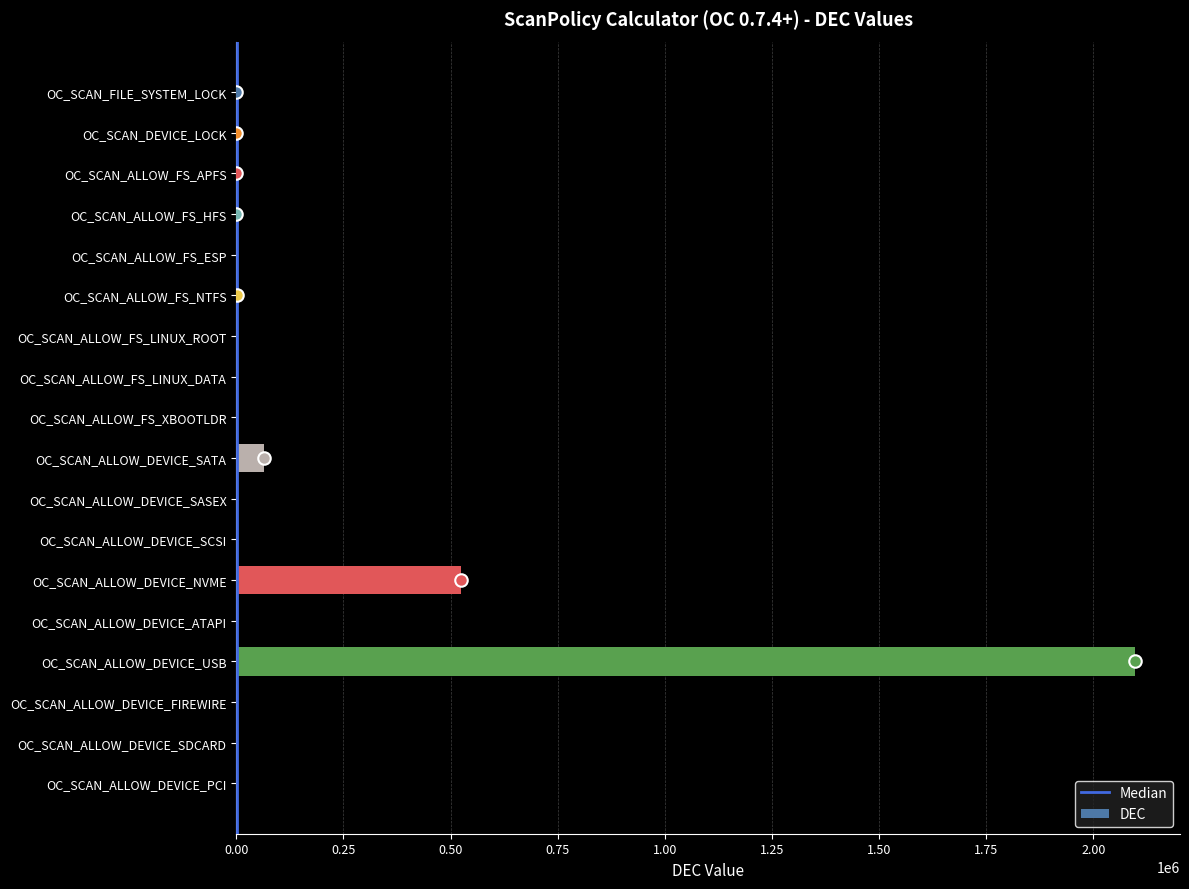

Where is the data nearest to the value 1048576?

OC_SCAN_ALLOW_DEVICE_NVME